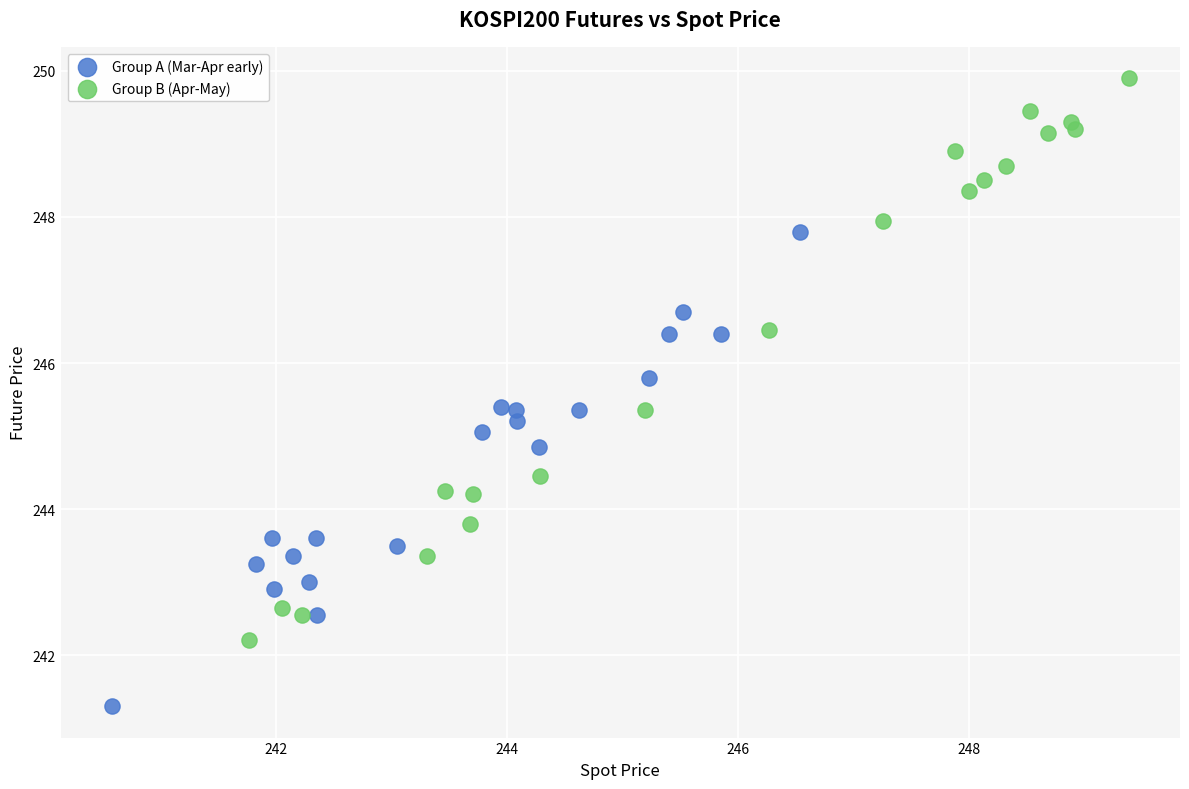

Which series reaches the minimum Y coordinate?

Group A (Mar-Apr early)